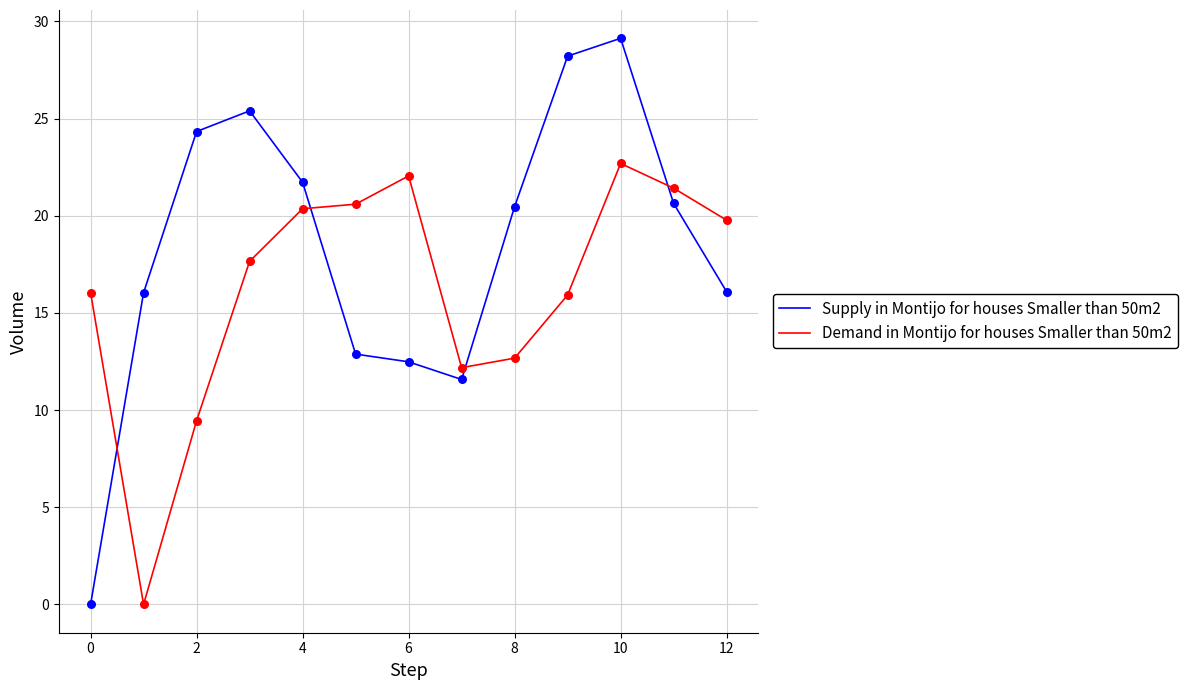

Which series has the widest spread of values?

Supply in Montijo for houses Smaller than 50m2